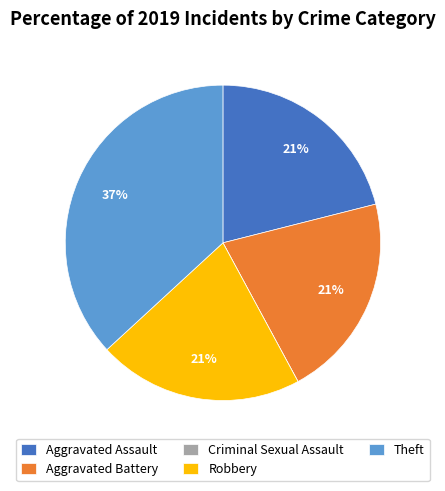

What percentage is the Aggravated Assault slice, to the nearest percent?

21%